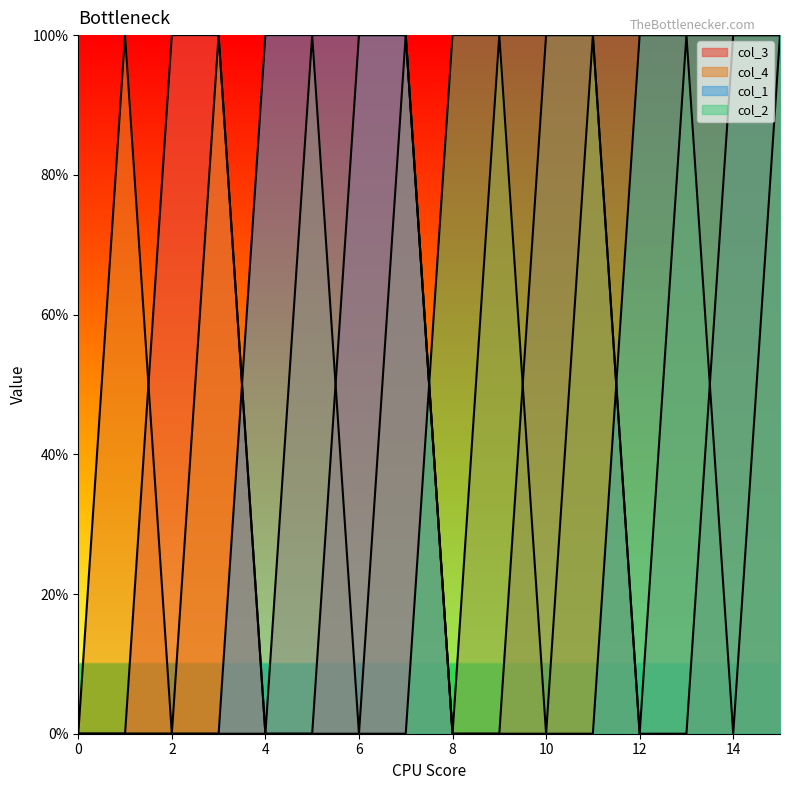

The value of col_3 at 15 is 1. True or false?

True